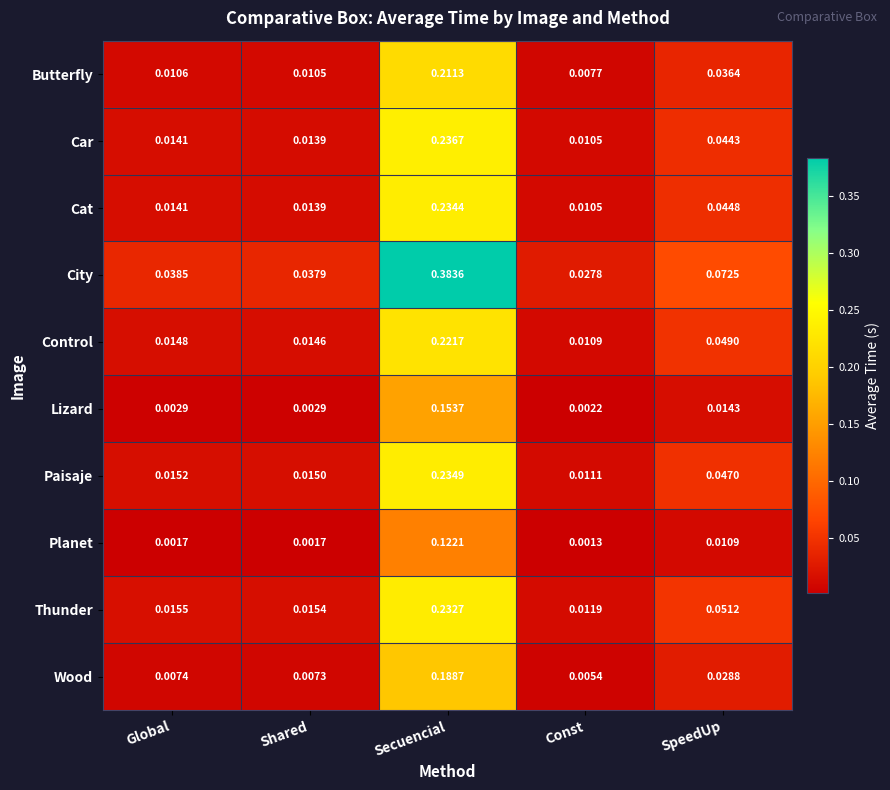

Which series changed the most between Global and Shared?

City